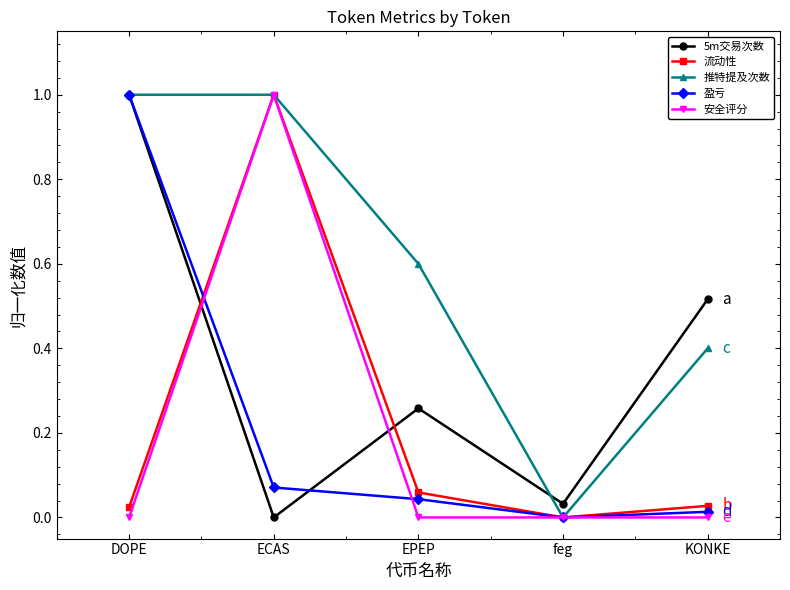

The 5m交易次数 series shows 1.0 at DOPE. True or false?

True